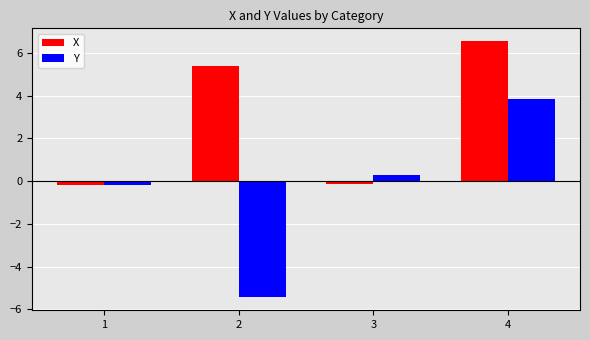

At which category does the chart reach its minimum across all series?

2